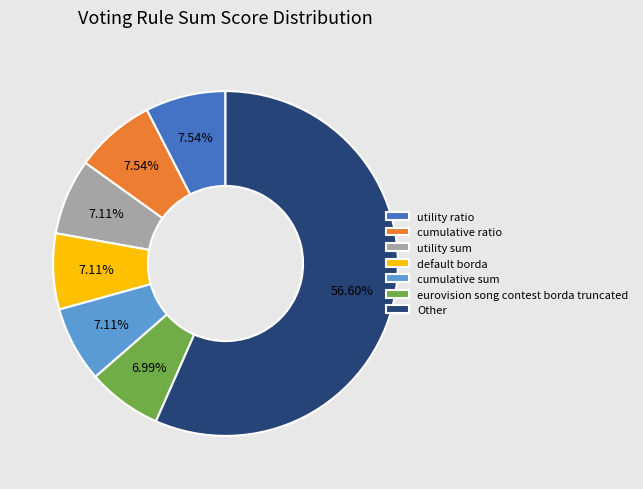

Which category has the biggest portion of the pie?

Other